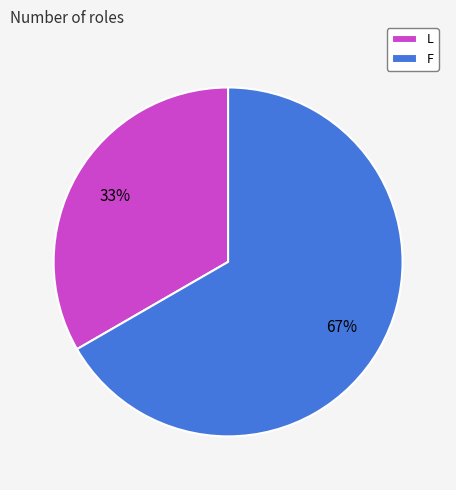

Which category accounts for the majority?

F